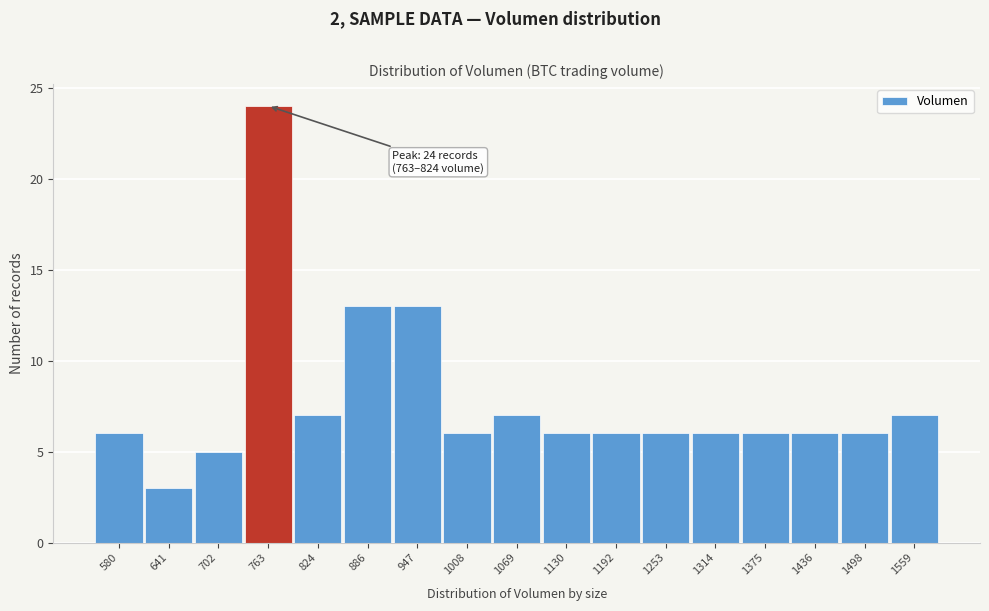

Reading left to right, transcribe all the data shown in this chart.

6	3	5	24	7	13	13	6	7	6	6	6	6	6	6	6	7